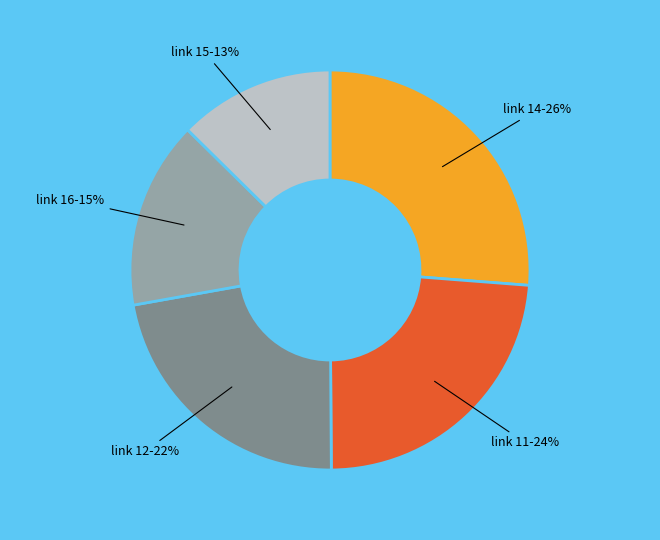

Is it true that link 11 is 24% of the pie?

True